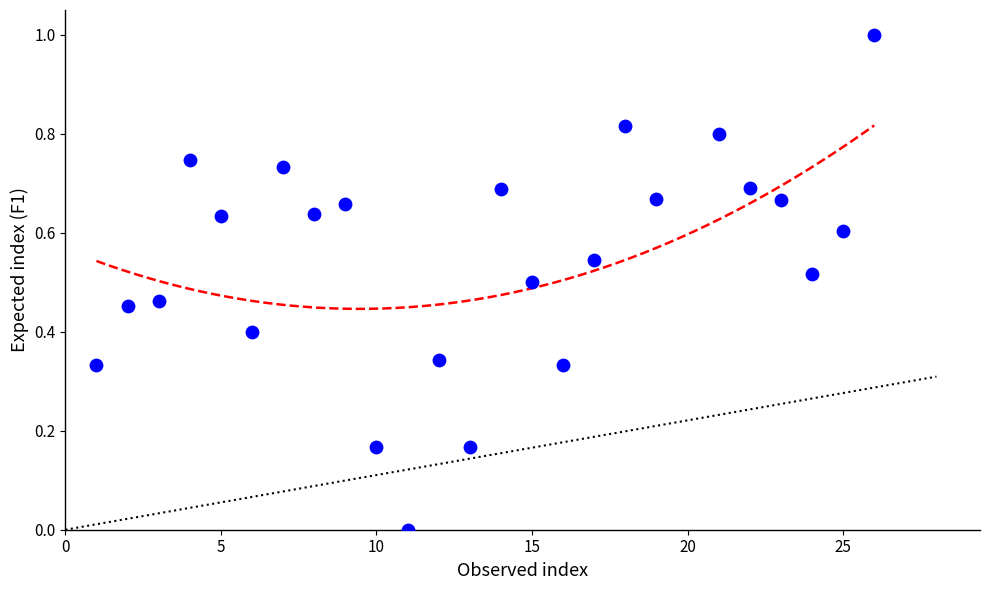

What is the range of X values (max minus min)?

25.0